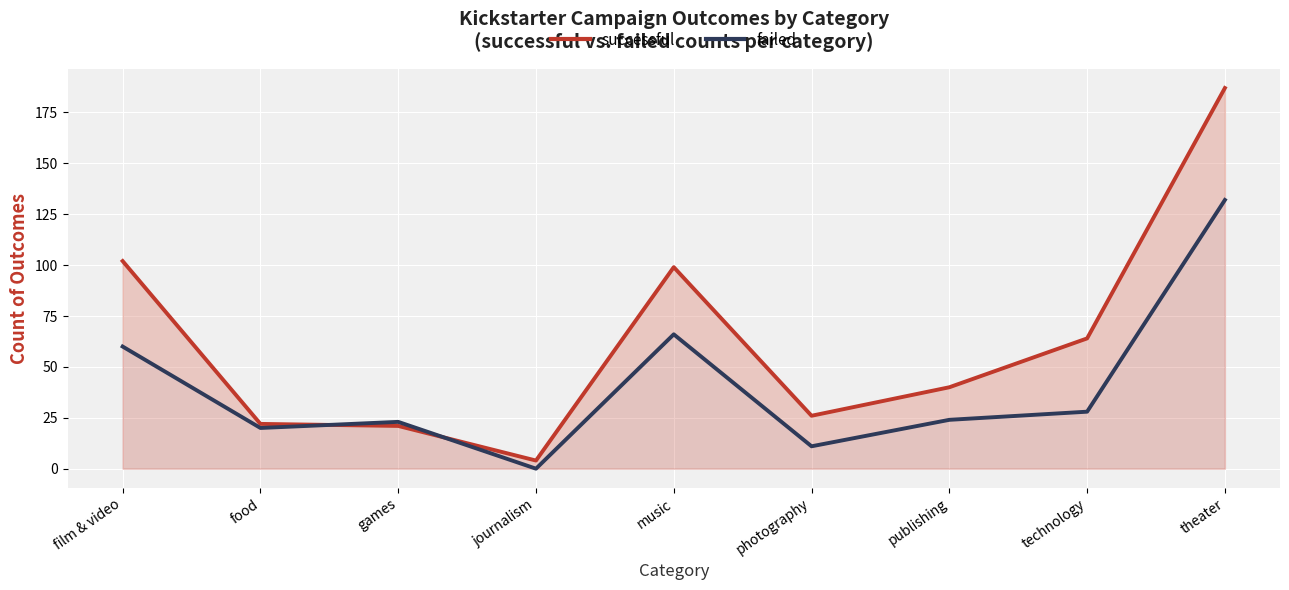

What is the total value across all series at theater?

319